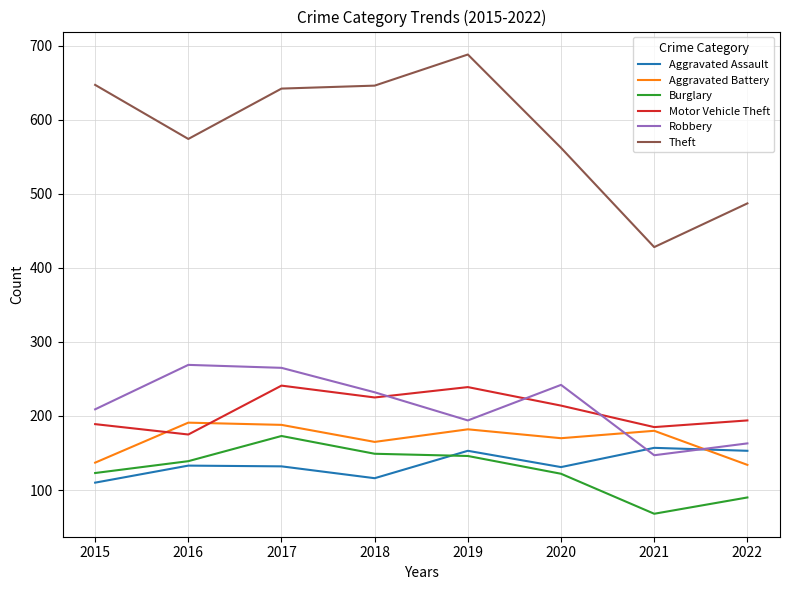

Is the value of Theft at 2017 greater than the value of Burglary at 2018?

Yes